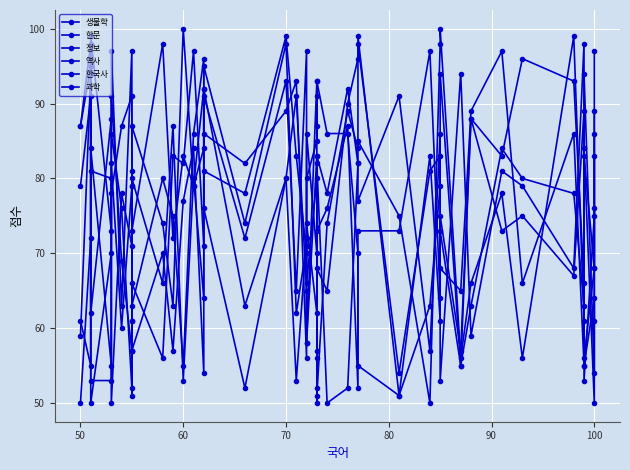

List the series in order of their peak value, lowest first.

정보, 역사, 생물학, 과학, 한문, 한국사